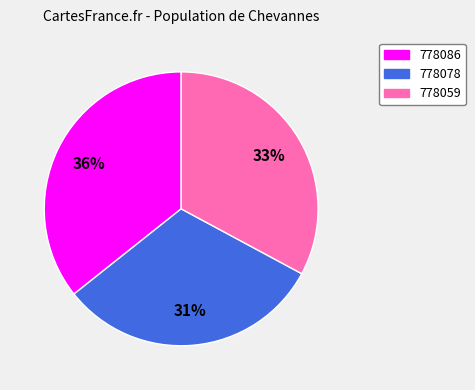

To the nearest percent, what is the combined percentage of 778078 and 778059?

64%